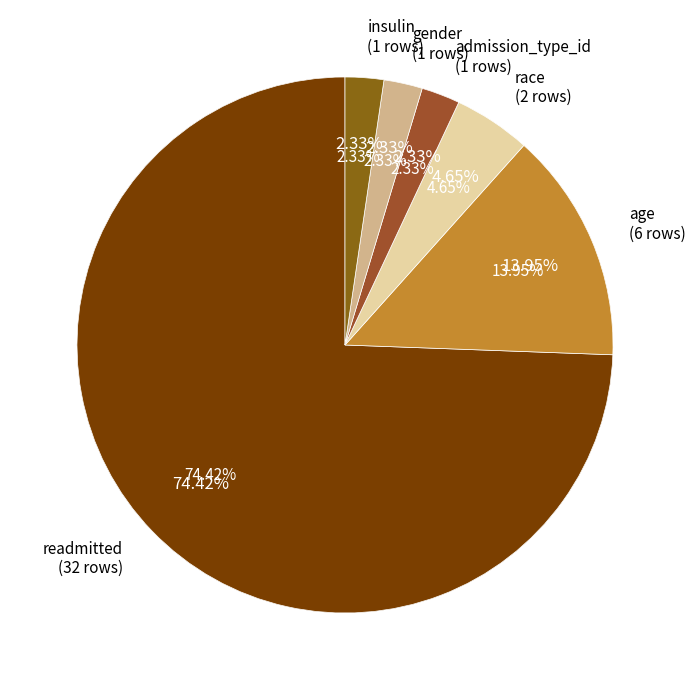

True or false: gender accounts for 16% of the total.

False